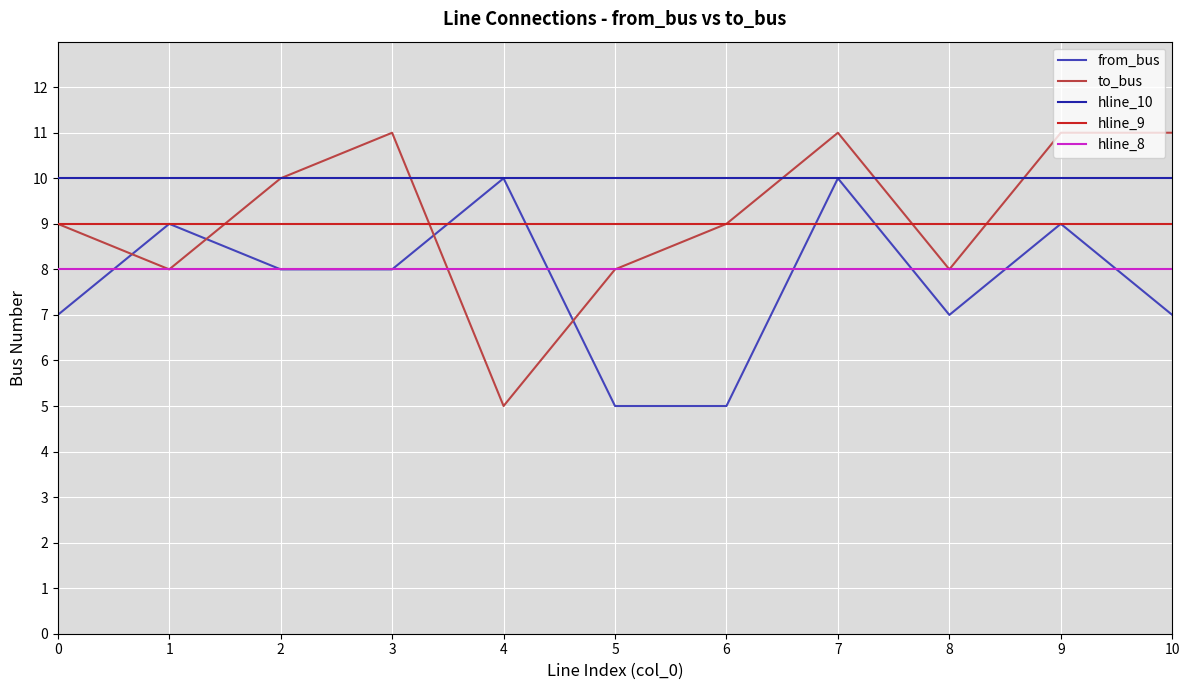

What is the difference between the maximum and minimum values in the from_bus series?

5